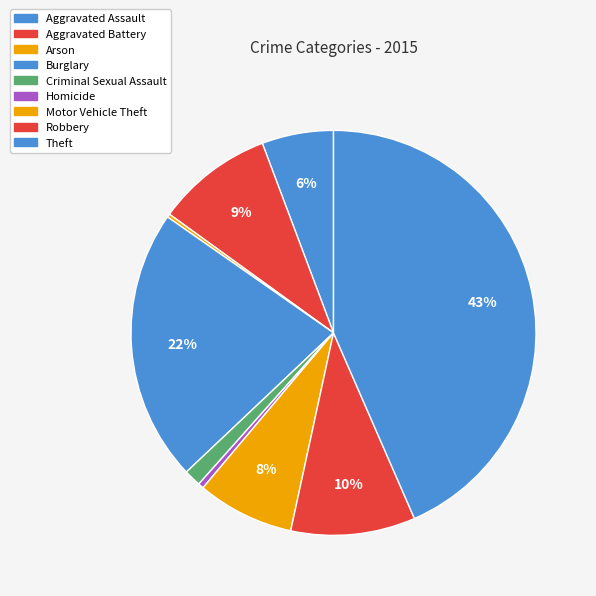

Is there any slice that represents more than half of the pie?

No